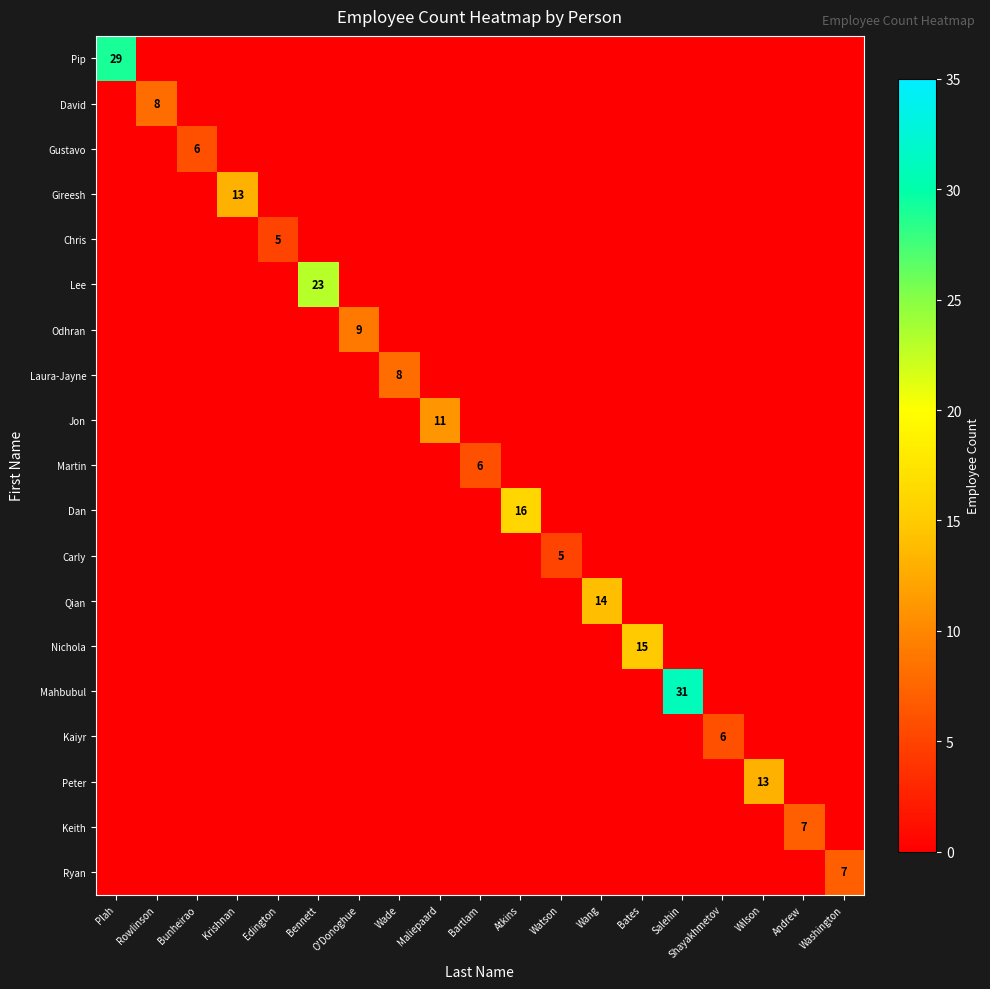

Which has a higher value, Washington or Bartlam?

Washington